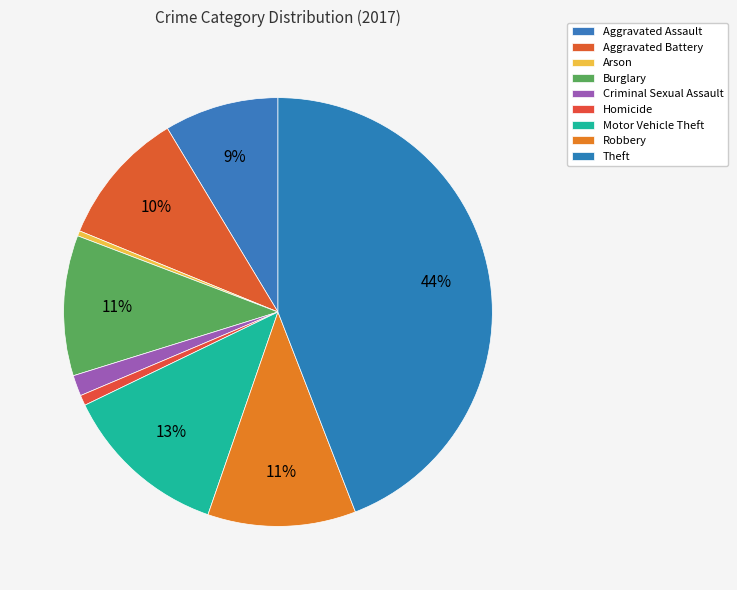

Combined, what portion of the pie is Criminal Sexual Assault and Motor Vehicle Theft?

14.1%